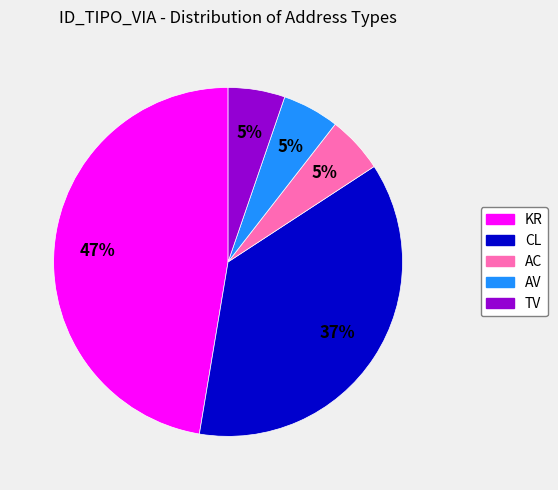

Does KR account for over 50% of the chart?

No